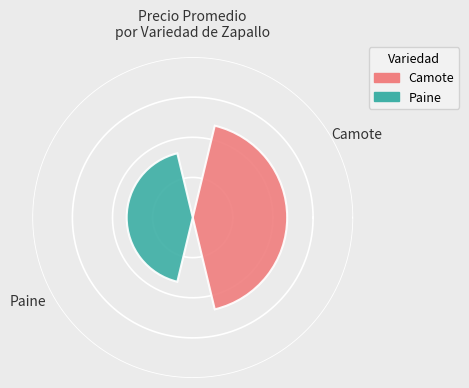

What are all the series names shown in the legend?

Camote, Paine